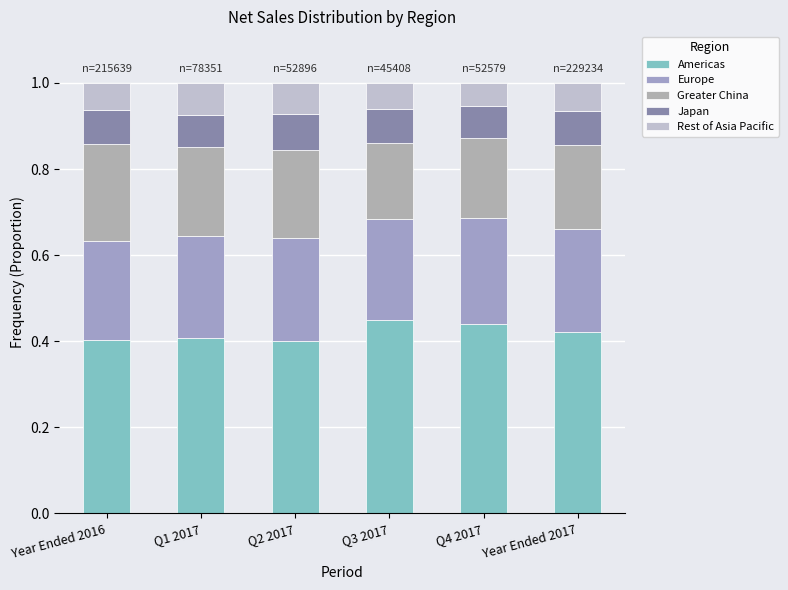

How many Rest of Asia Pacific values are between 0 and 1?

6